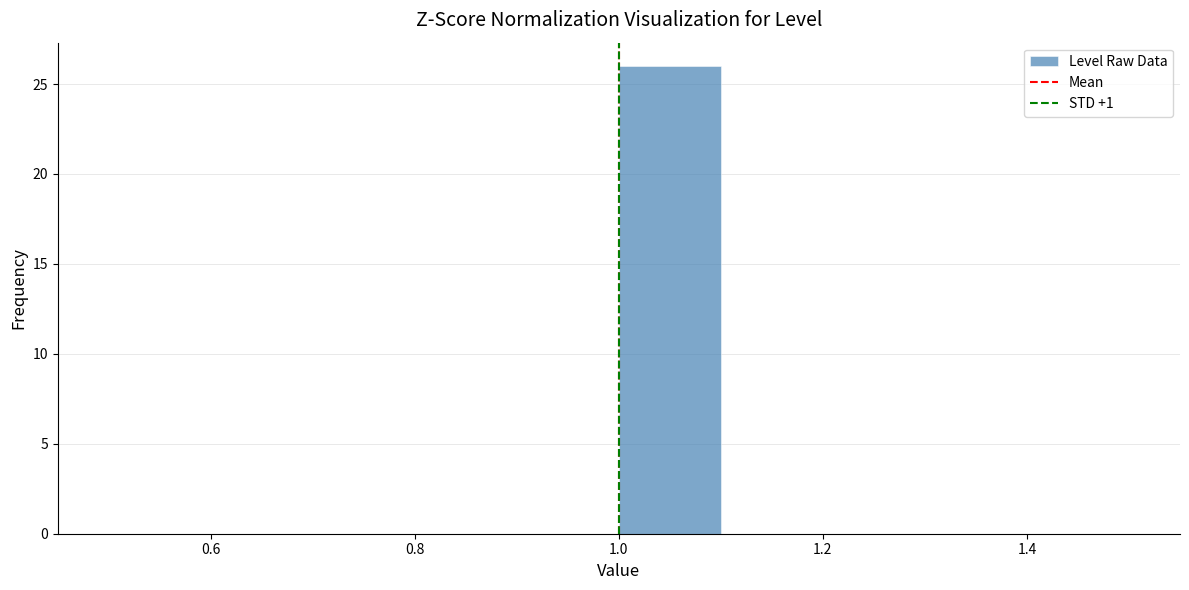

Which range on the x-axis has the tallest bar?

1.0 to 1.1